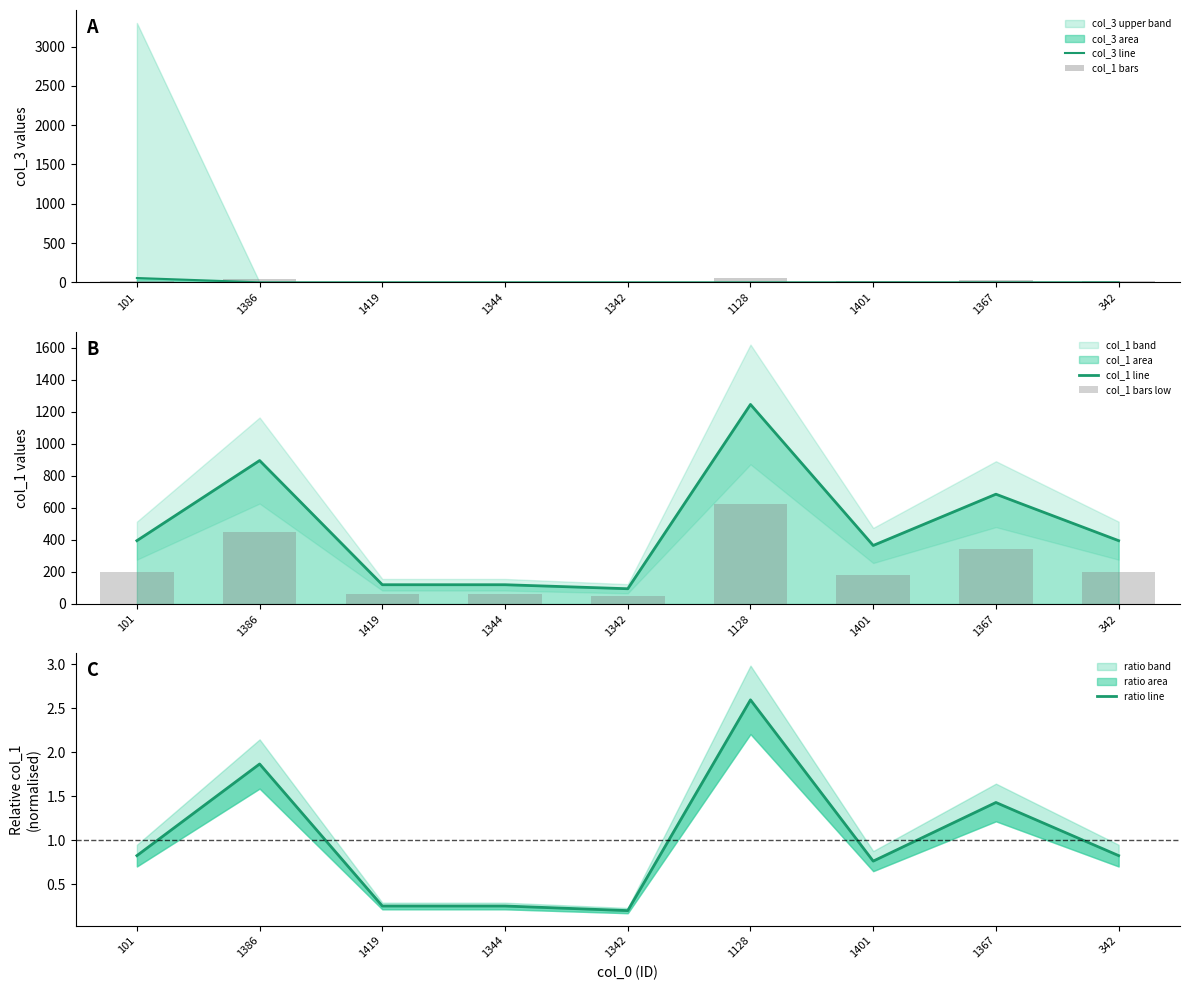

Which series has the largest range (max minus min)?

col_1 line